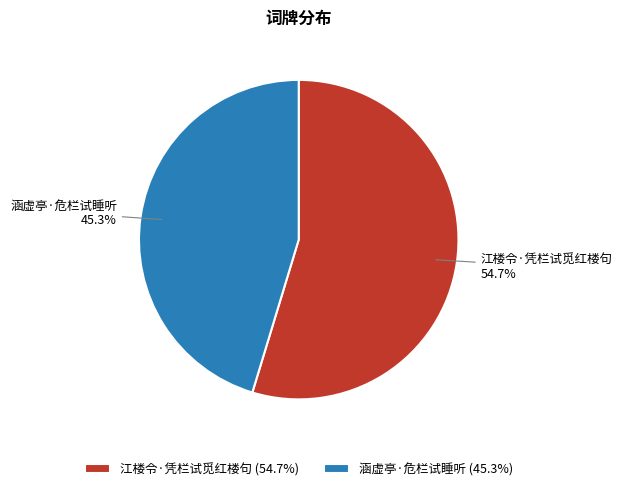

How many segments does this pie chart have?

2